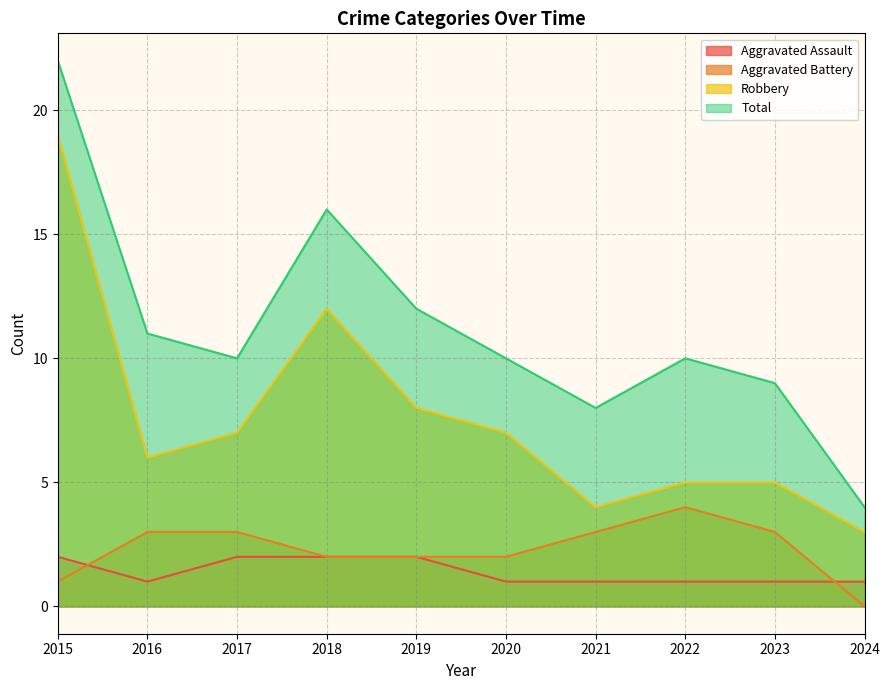

At which category does Total reach its first local peak?

2018